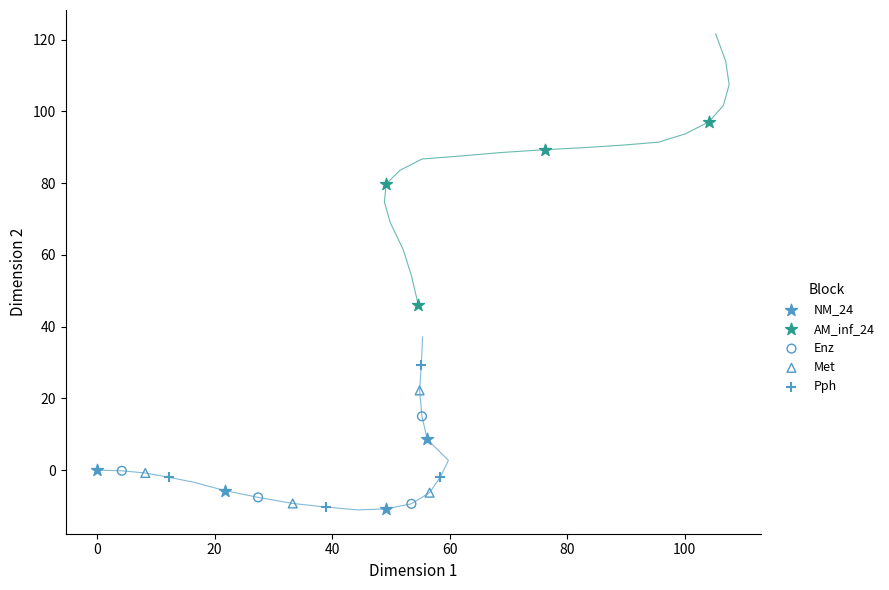

Which series reaches the maximum Y coordinate?

AM_inf_24